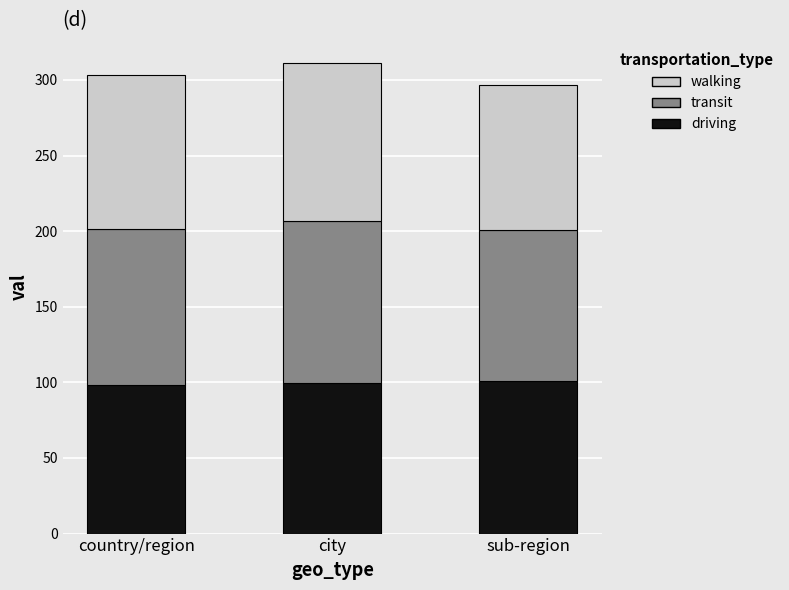

What is the total value across all series at city?

311.0